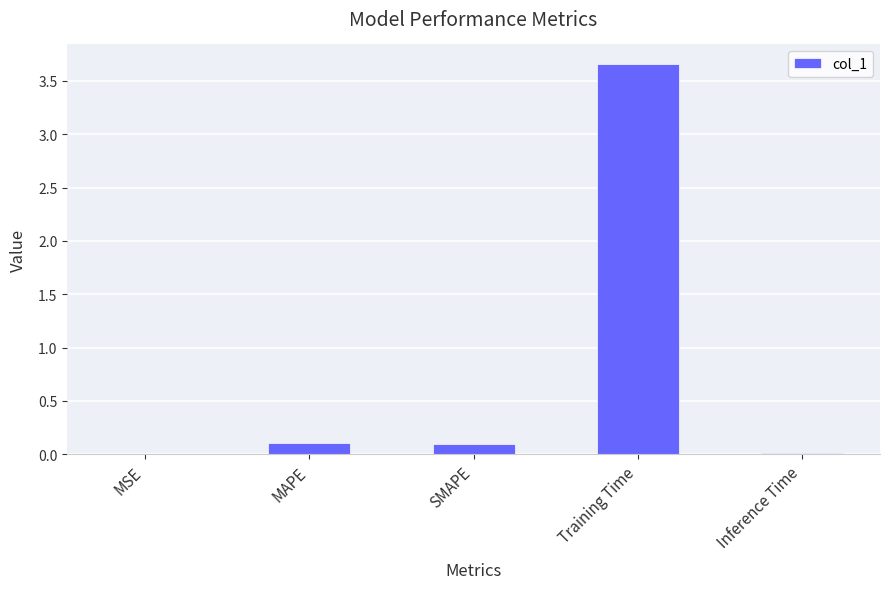

Between MSE and SMAPE, which is larger?

SMAPE